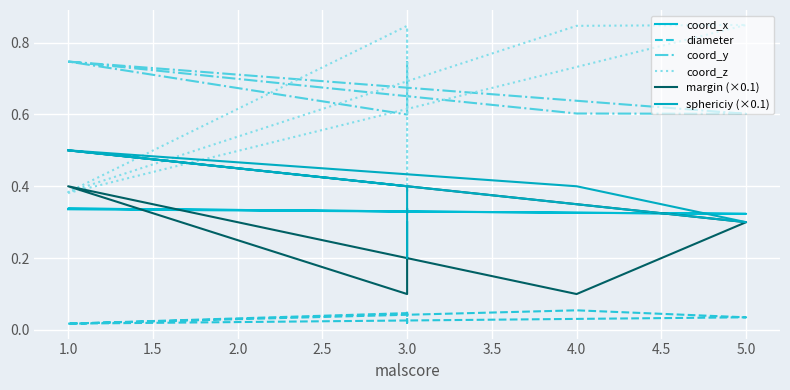

Reading left to right, transcribe all the data shown in this chart.

coord_x: 0.3	0.3	0.3	0.3	0.3	0.3	0.3	0.3
diameter: 0.0	0.0	0.1	0.0	0.0	0.0	0.0	0.1
coord_y: 0.7	0.6	0.6	0.7	0.6	0.7	0.7	0.6
coord_z: 0.4	0.8	0.8	0.4	0.8	0.4	0.4	0.8
margin (×0.1): 0.5	0.3	0.1	0.4	0.1	0.1	0.2	0.2
sphericiy (×0.1): 0.5	0.3	0.4	0.5	0.4	0.4	0.2	0.3